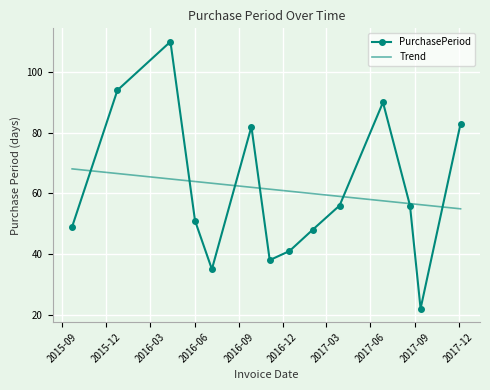

Which series ends up on top after the final intersection of PurchasePeriod and Trend?

PurchasePeriod